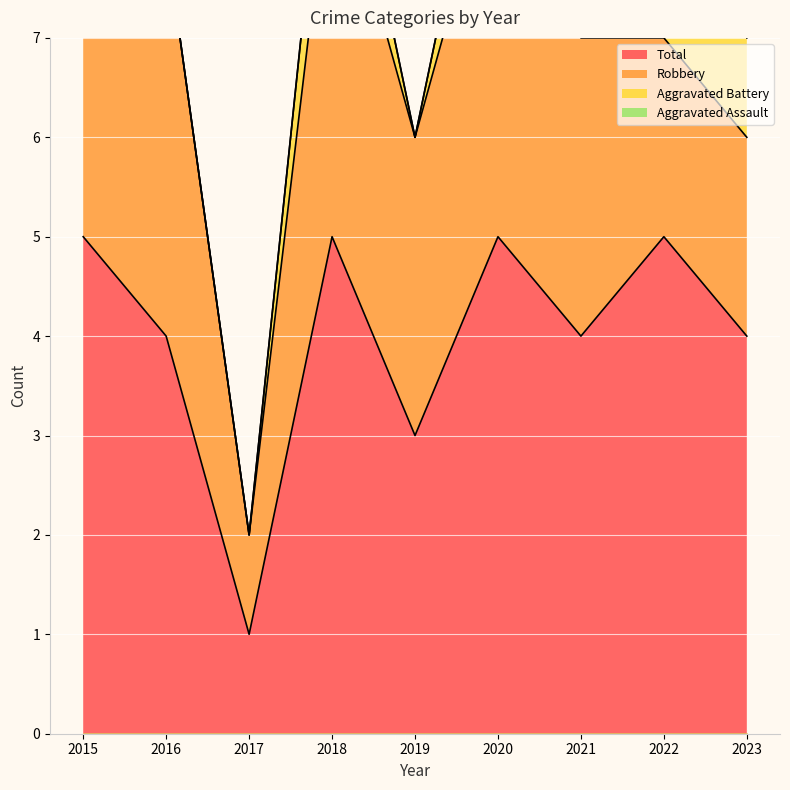

Rank the categories by Aggravated Assault value from lowest to highest.

2016, 2017, 2018, 2019, 2020, 2021, 2015, 2022, 2023